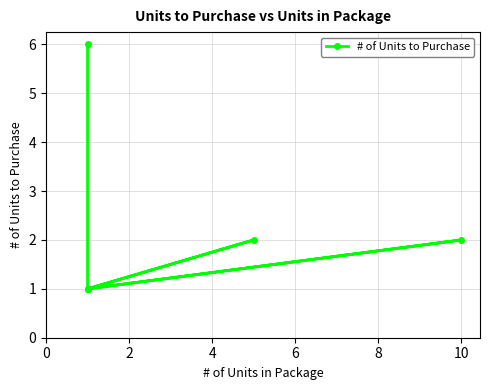

What is the sum of the values at 10 and 8?

3